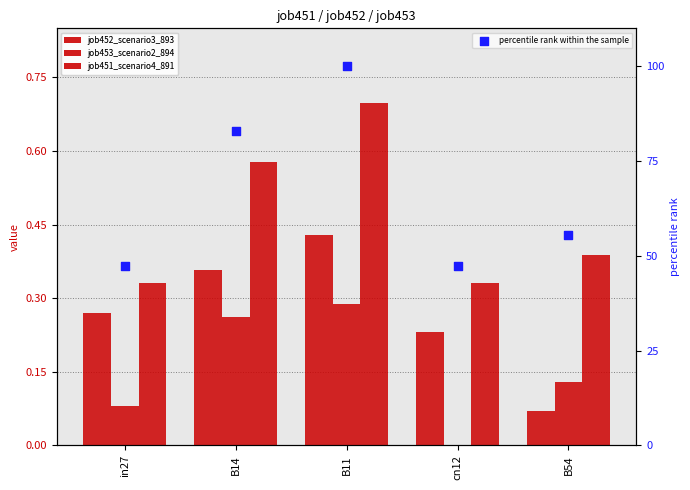

Which series contains the highest Y value?

percentile rank within the sample